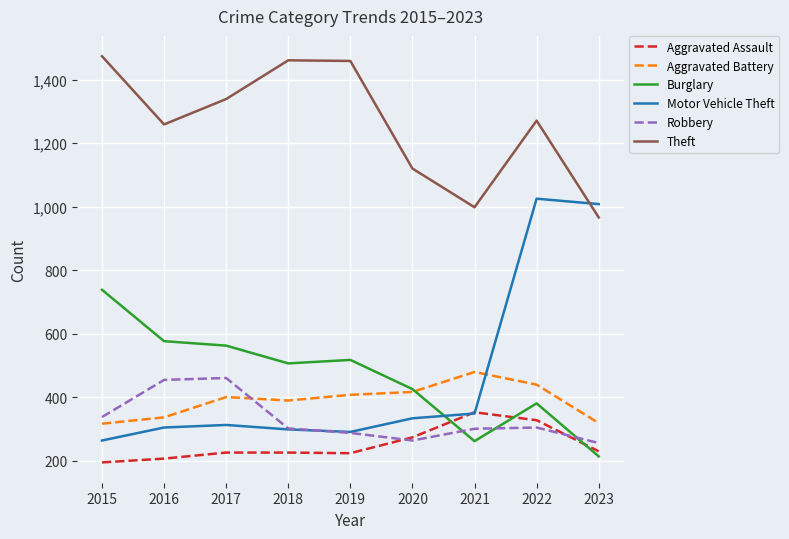

Which category has the highest value in the Burglary series?

2015